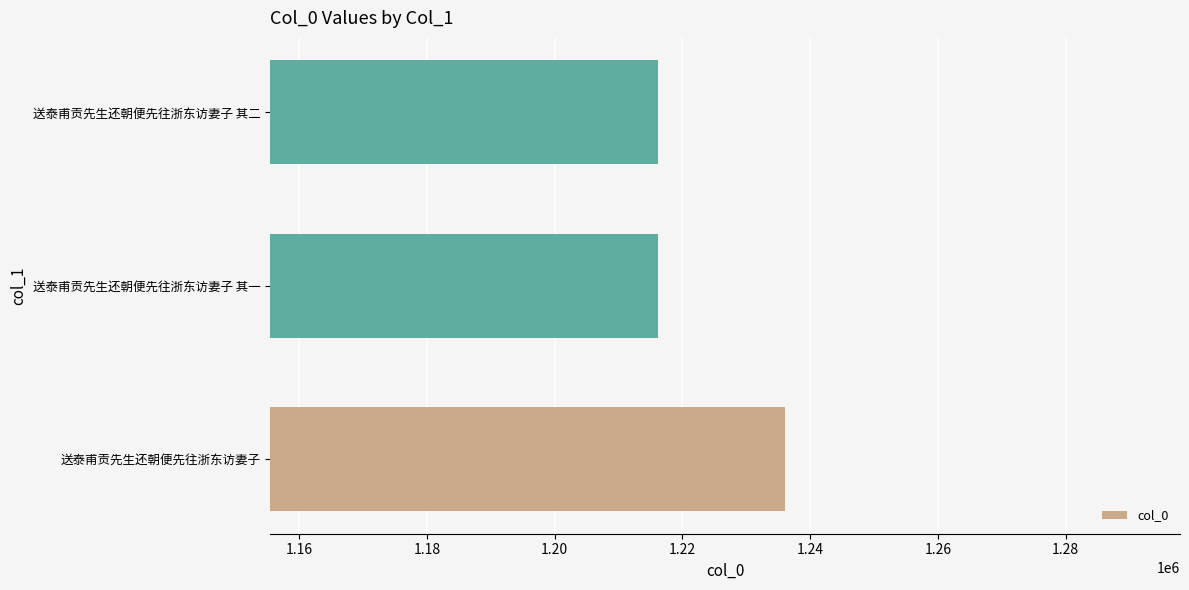

Is it true that the value at 送泰甫贡先生还朝便先往浙东访妻子 其二 is 1216204?

True